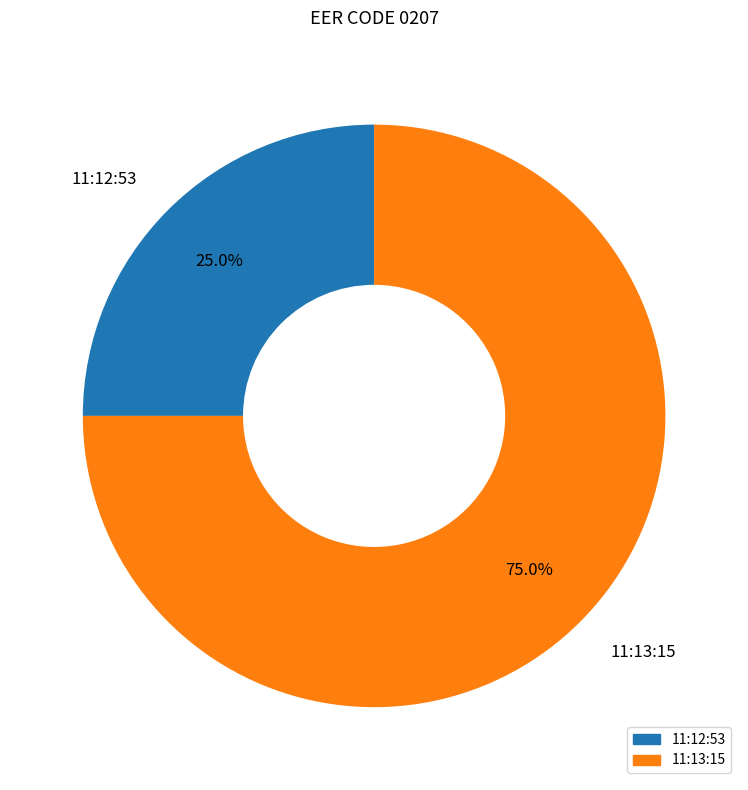

The 11:13:15 slice represents 75% of the pie. True or false?

True